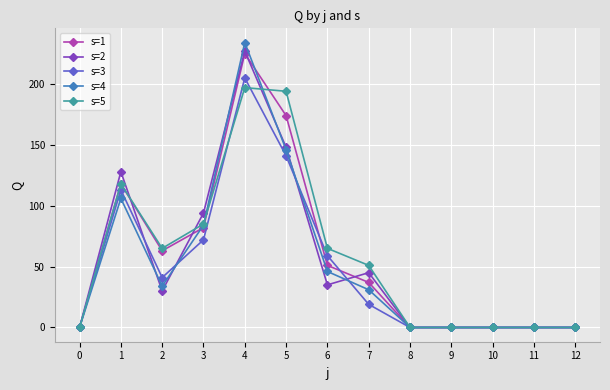

True or false: s=2 has a value of 0 at 11.

True